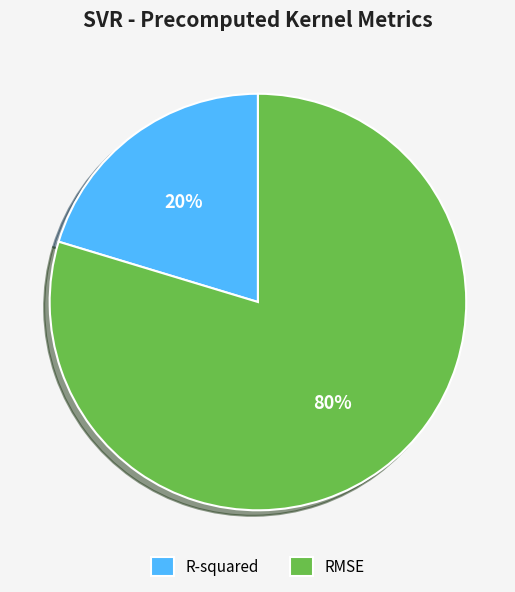

True or false: RMSE accounts for 80% of the total.

True